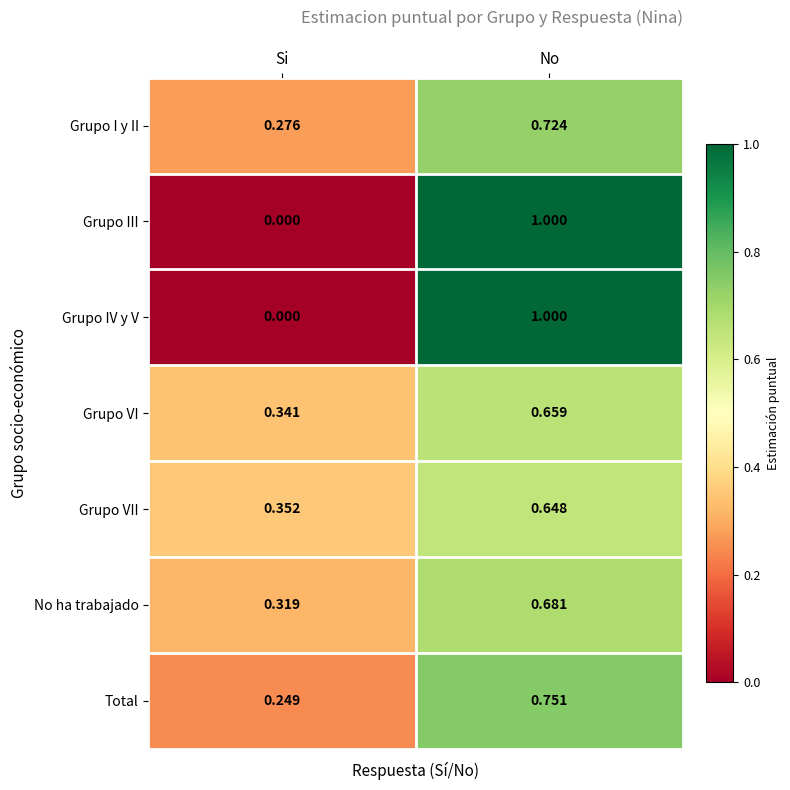

Is the value of Grupo VI at Si greater than the value of Total at No?

No